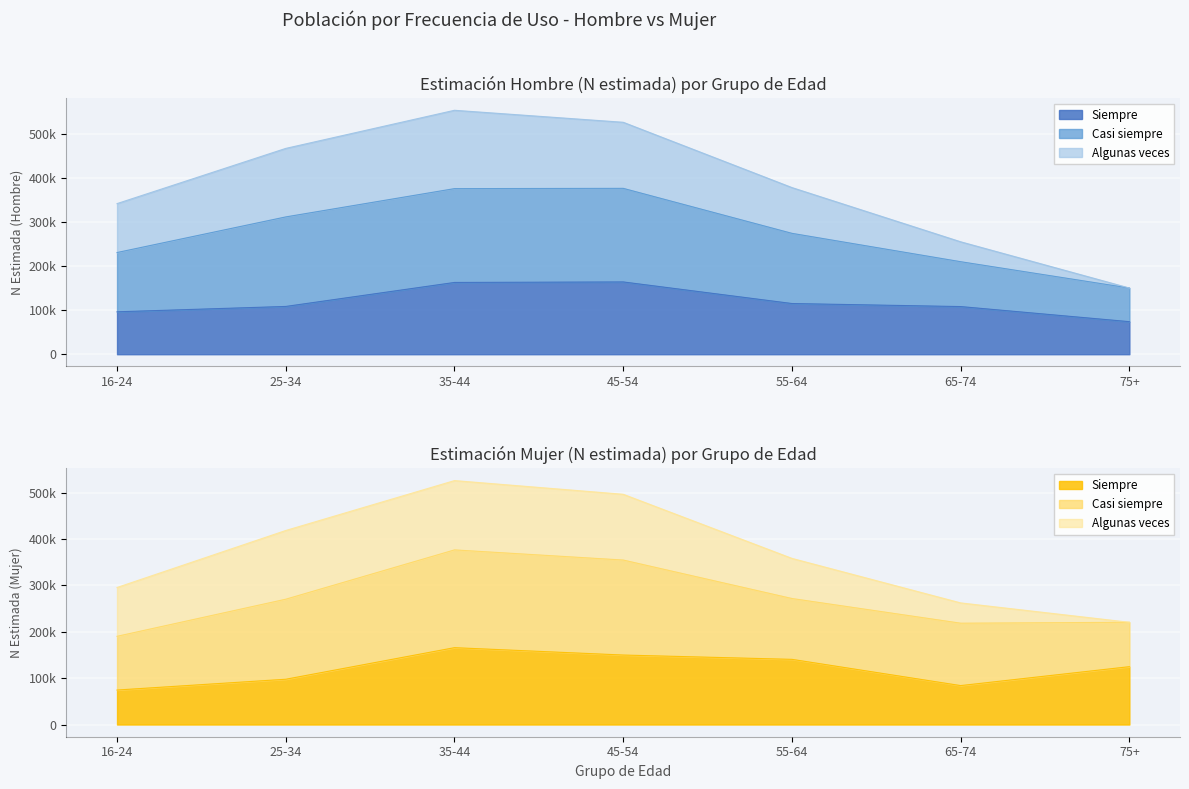

At how many categories does at least one series exceed 401285?

3